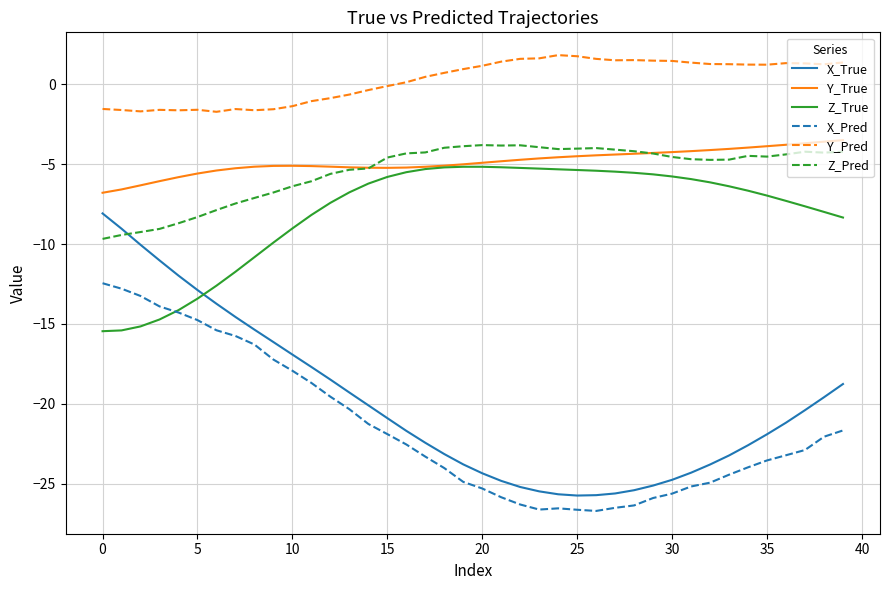

Which series has the largest range (max minus min)?

X_True